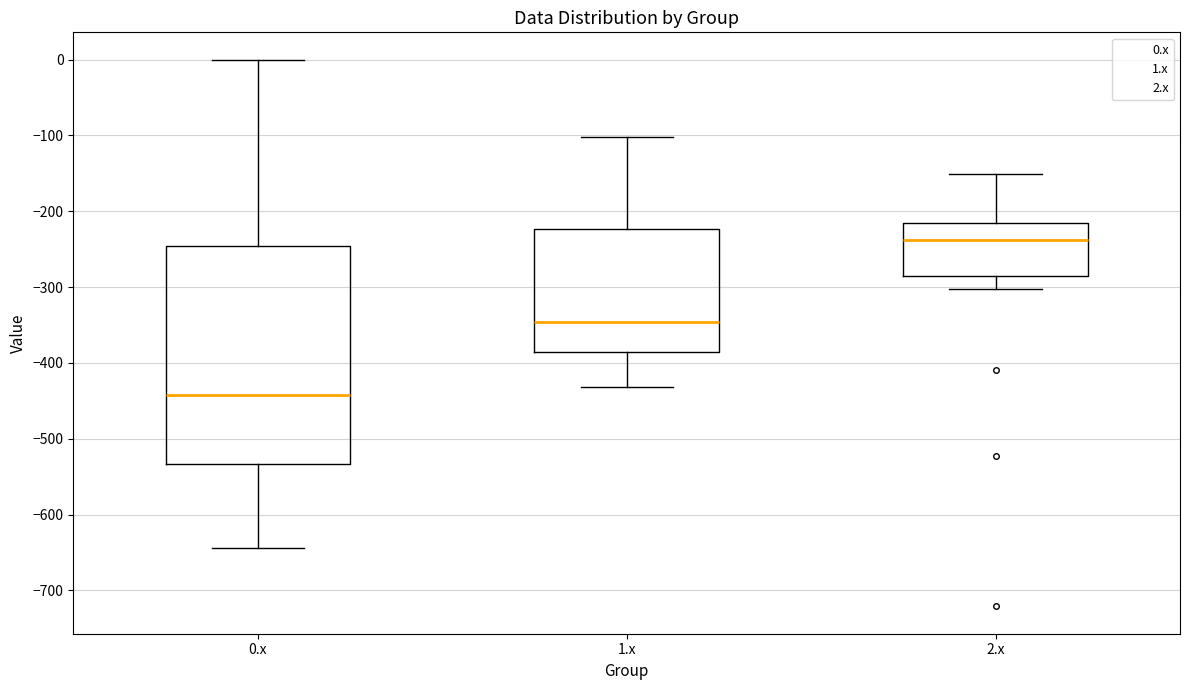

Where does the upper whisker of the box for 0.x end on the y-axis? The values are not printed on the chart, so give them approximately, as read against the axis.

0